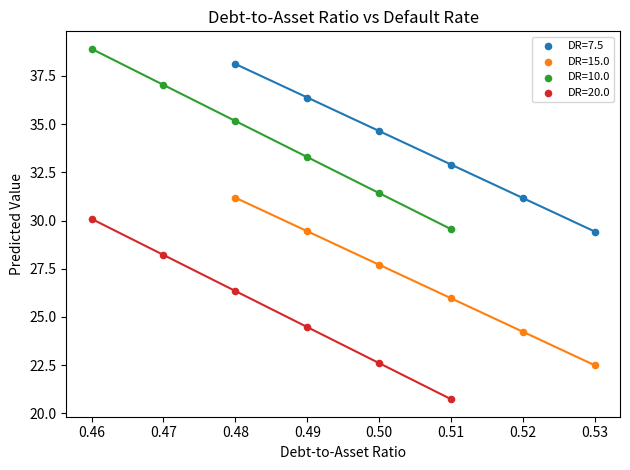

Which series contains the lowest Y value?

DR=20.0